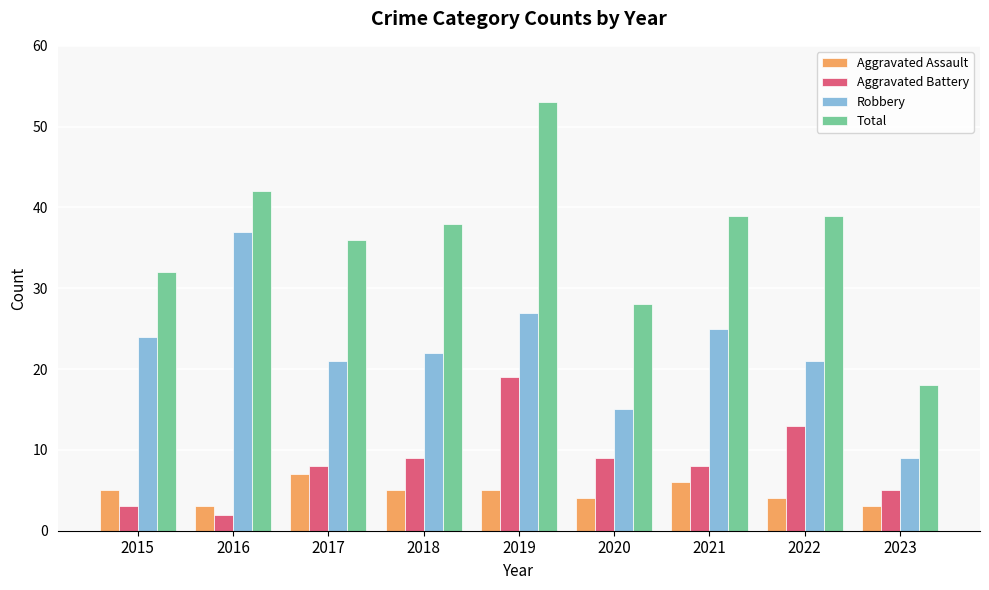

Is it true that Total equals 42 at 2016?

True